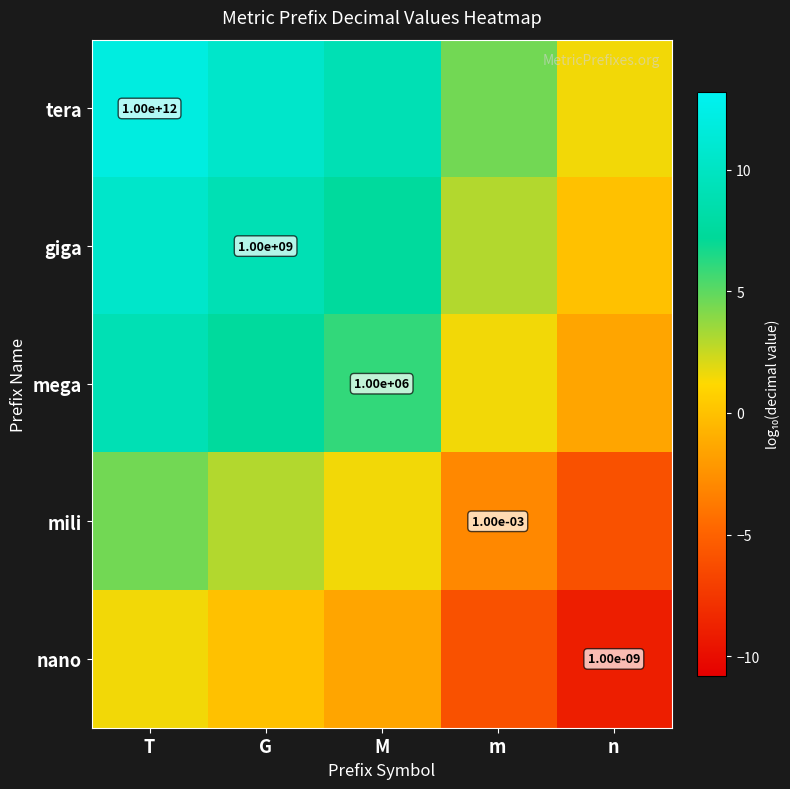

At which label does giga reach its minimum?

n